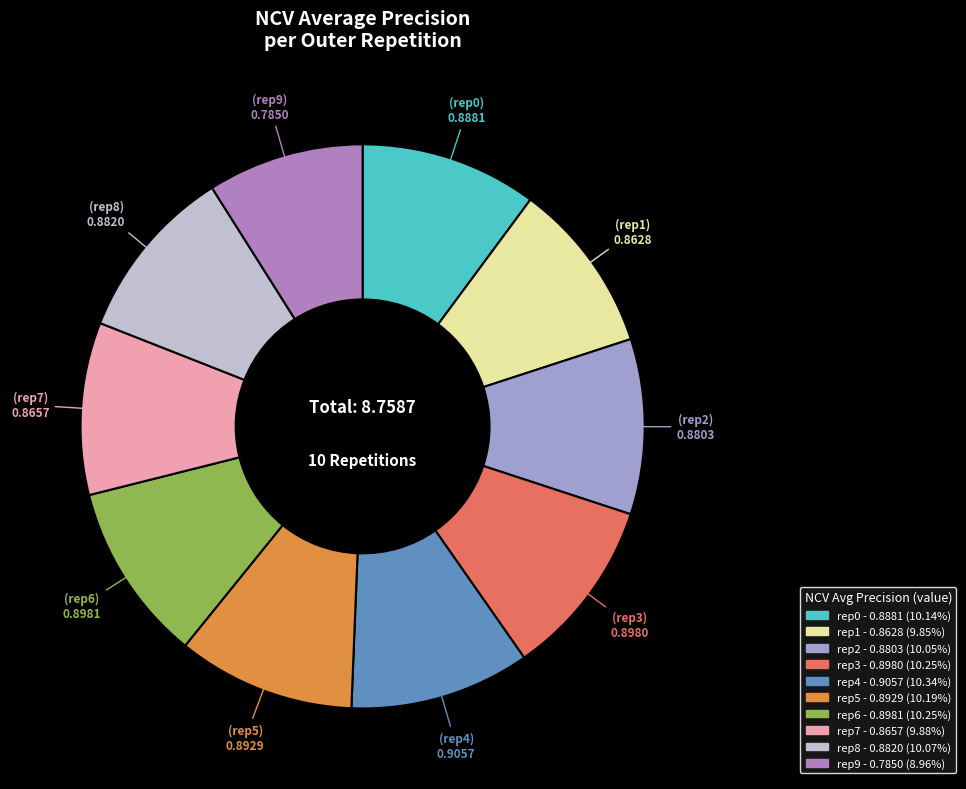

Which slice is the smallest?

outer-repetition9